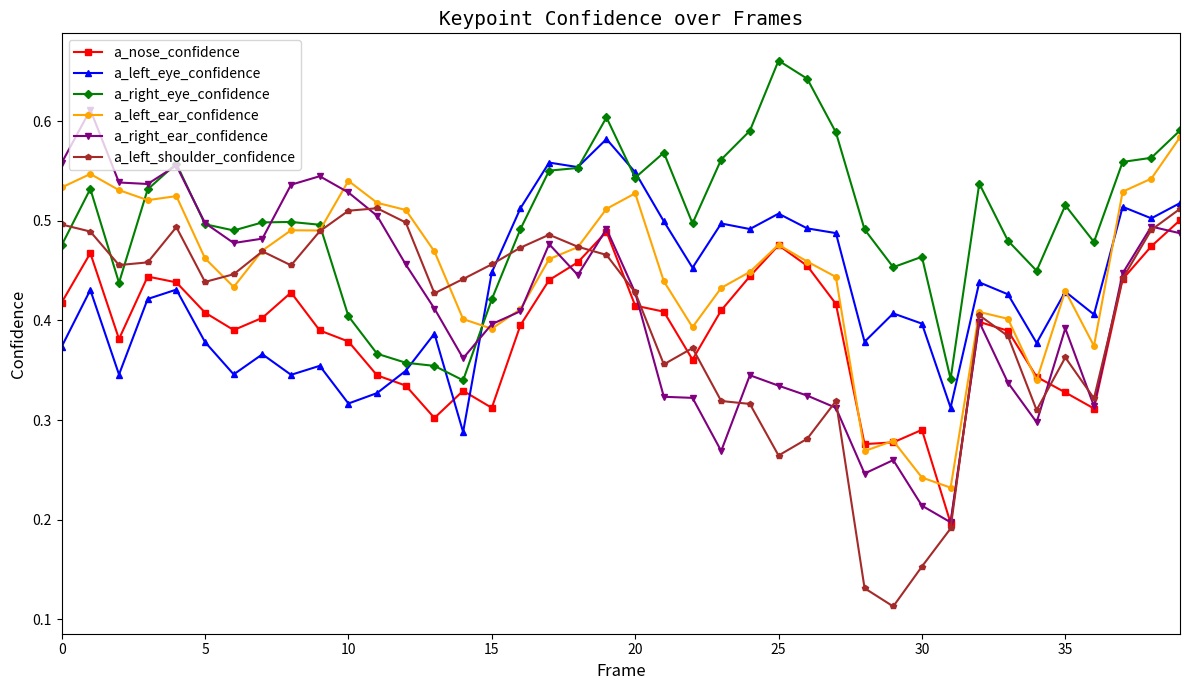

What is the sum of all a_right_ear_confidence values?

16.6